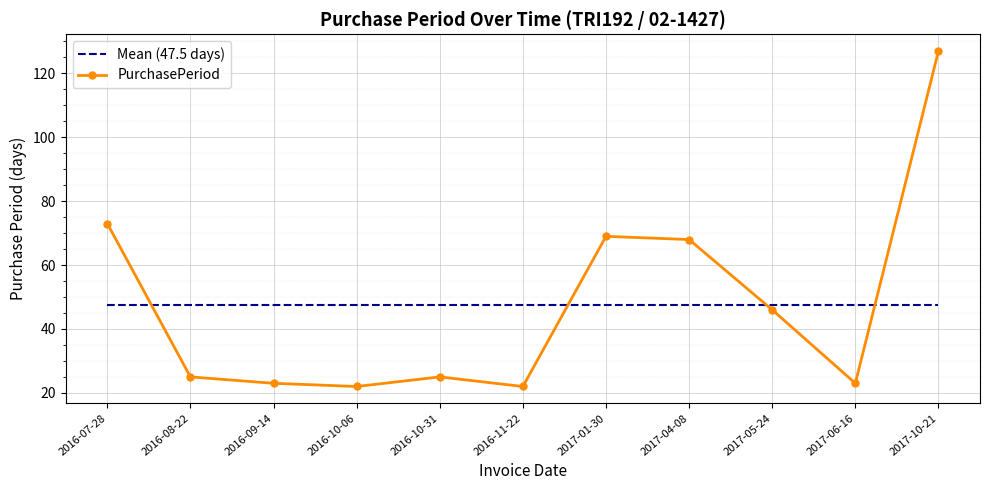

What is the greatest value displayed?

127.0